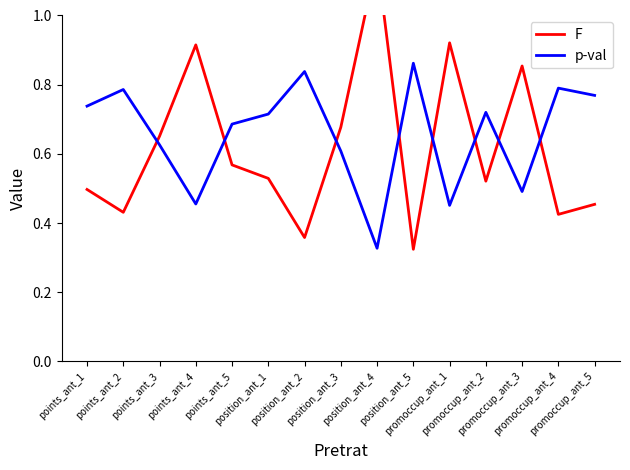

Where is the first local minimum for F?

points_ant_2